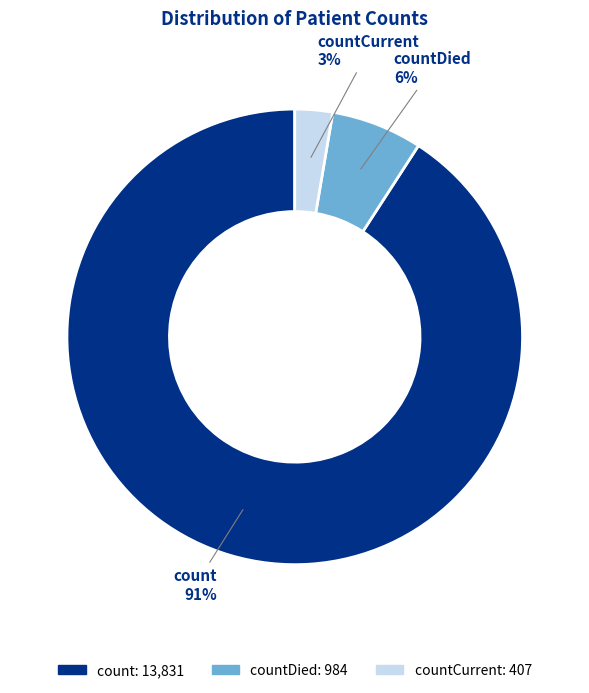

To the nearest percent, what is the average slice percentage?

33%